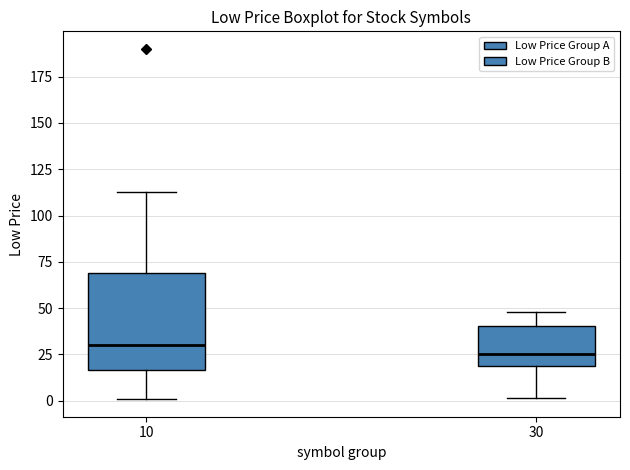

Where is the upper edge of the box at x = 30 on the y-axis? The values are not printed on the chart, so give them approximately, as read against the axis.

40